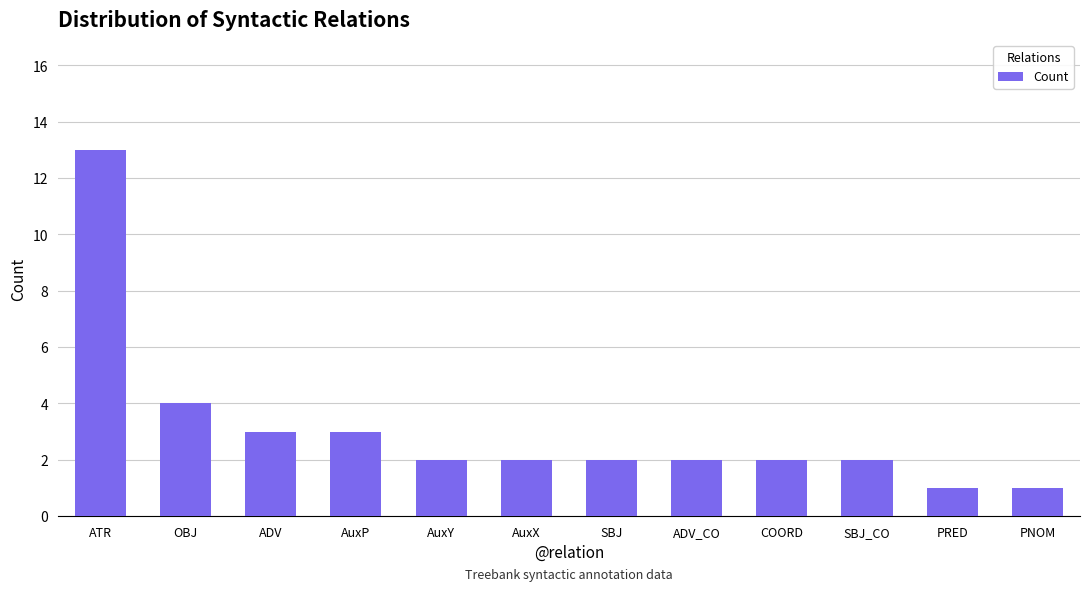

True or false: the data shows 2 at AuxY.

True